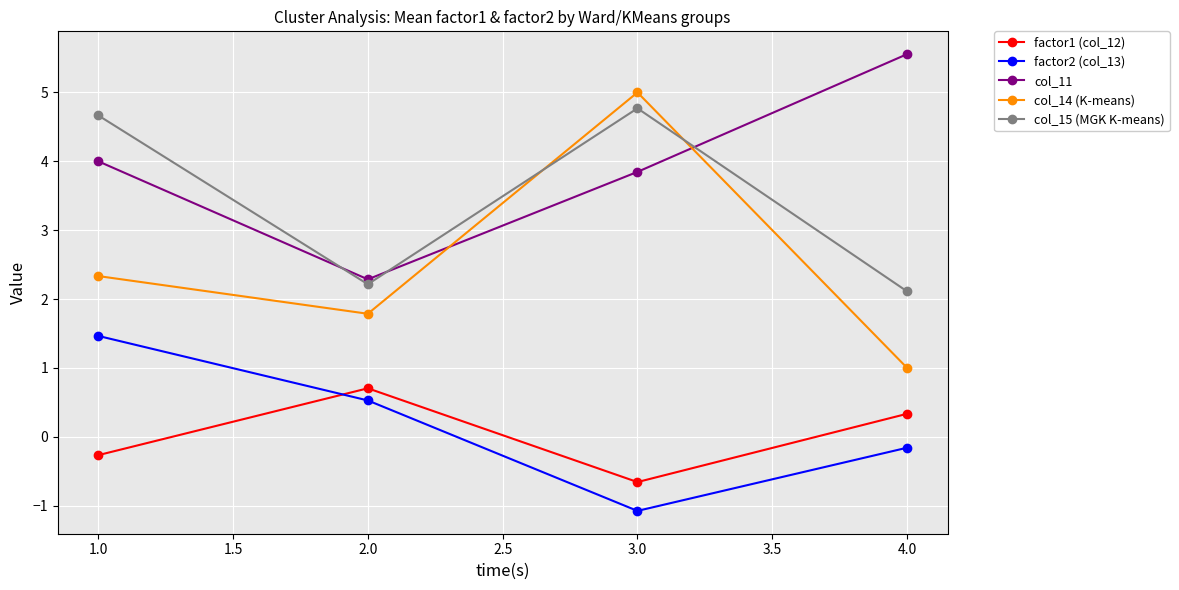

List the labels in order of factor2 (col_13) value, largest first.

1.0, 2.0, 4.0, 3.0